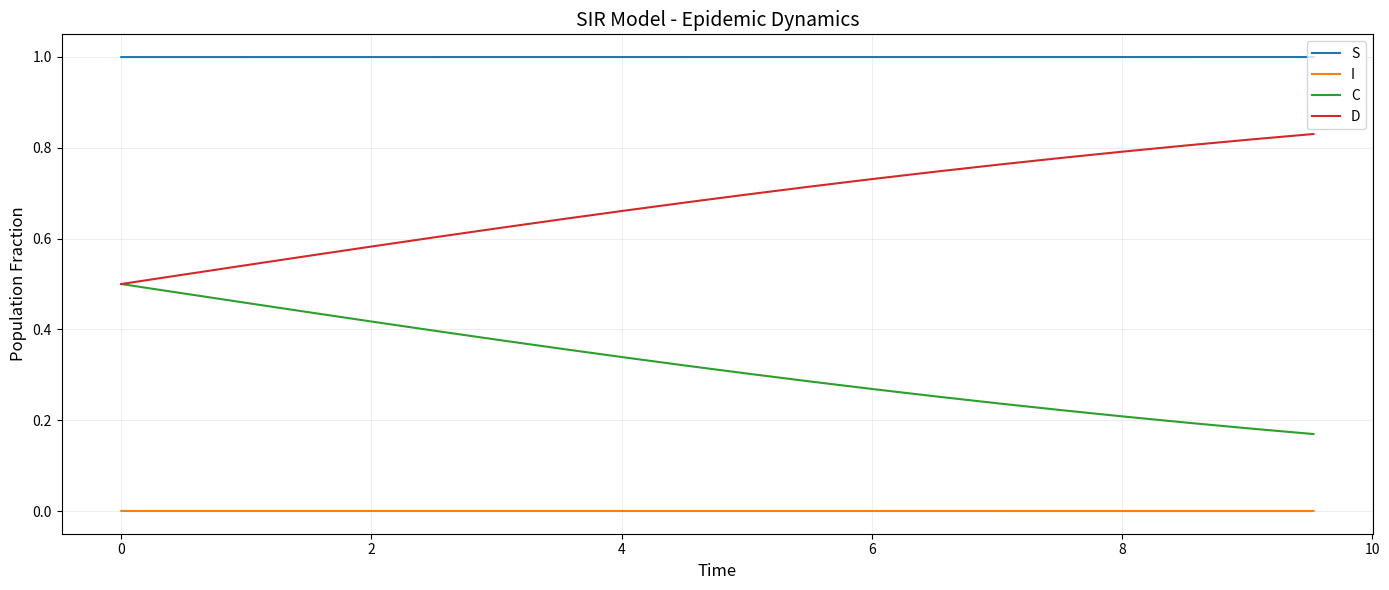

What is the highest value of the S series?

1.0